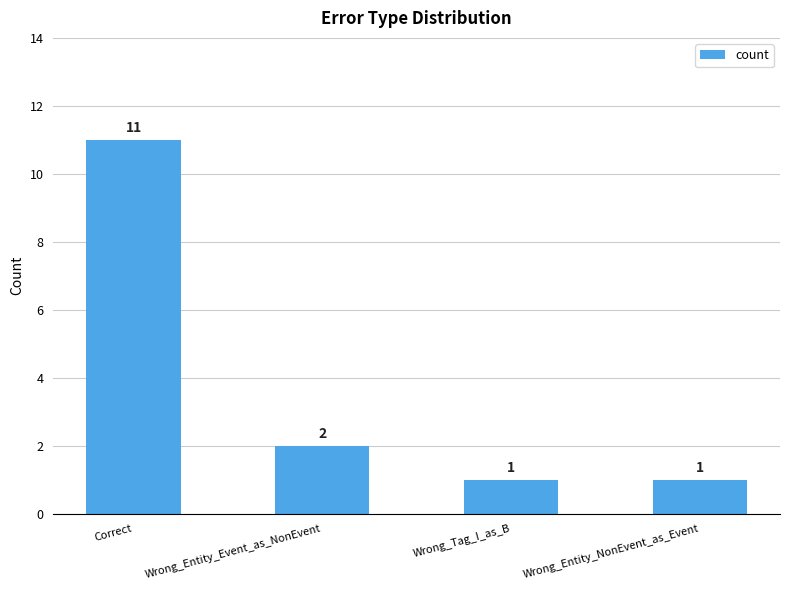

What is the difference between the values at Wrong_Entity_NonEvent_as_Event and Wrong_Entity_Event_as_NonEvent?

1